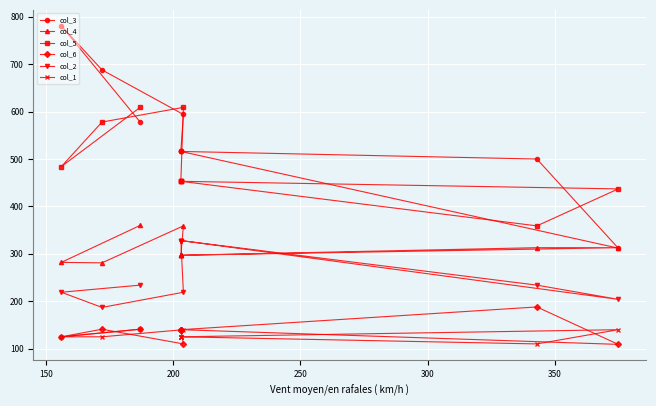

What is the difference between the maximum and second lowest values in the col_5 series?

172